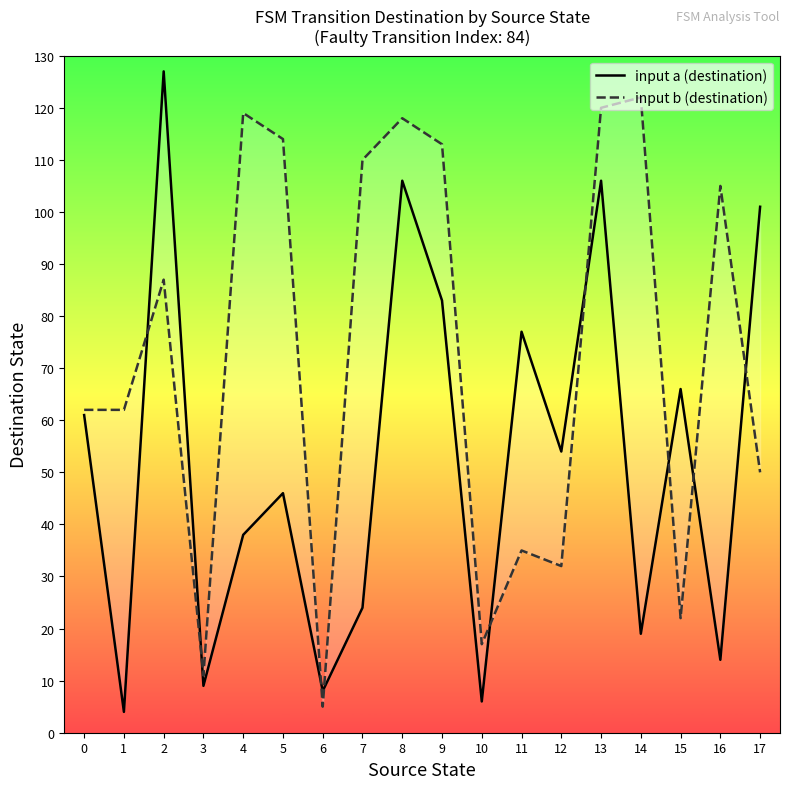

True or false: input a (destination) and input b (destination) cross at least once.

True